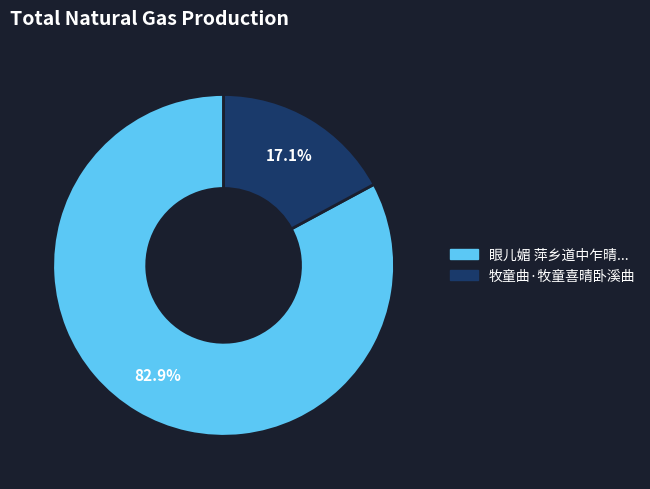

Does any single category account for the majority?

Yes